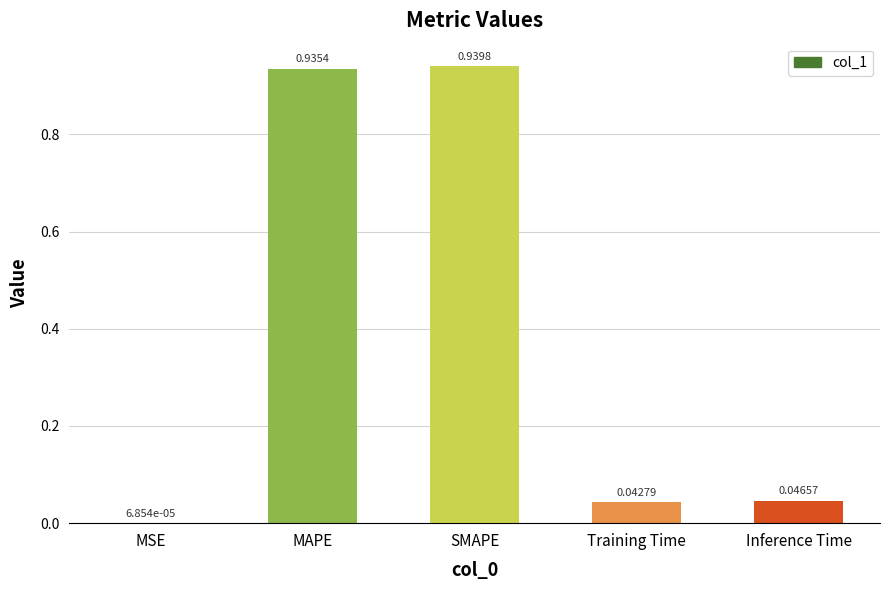

Which label corresponds to the largest value in the chart?

SMAPE